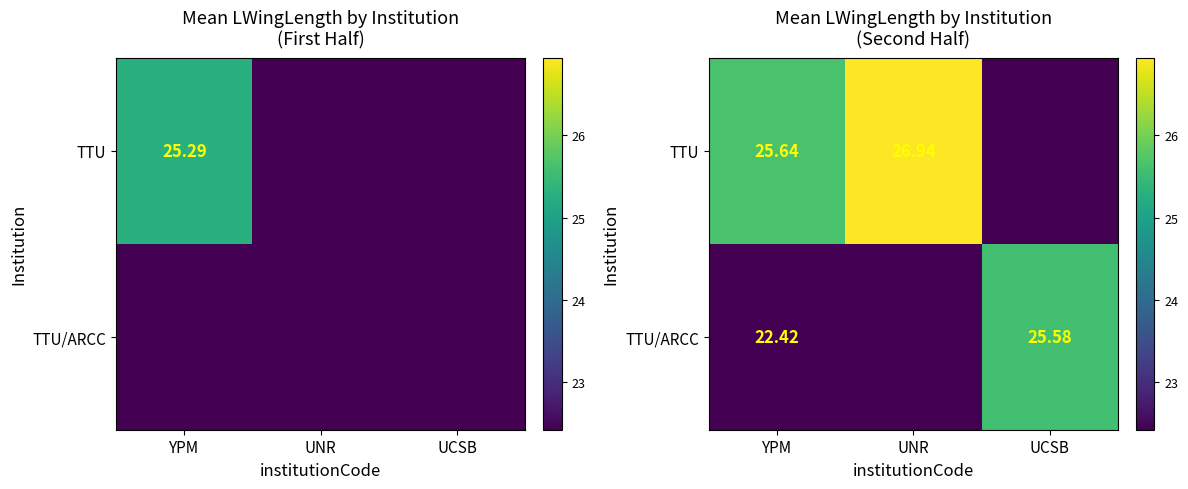

How many series are shown in this chart?

2